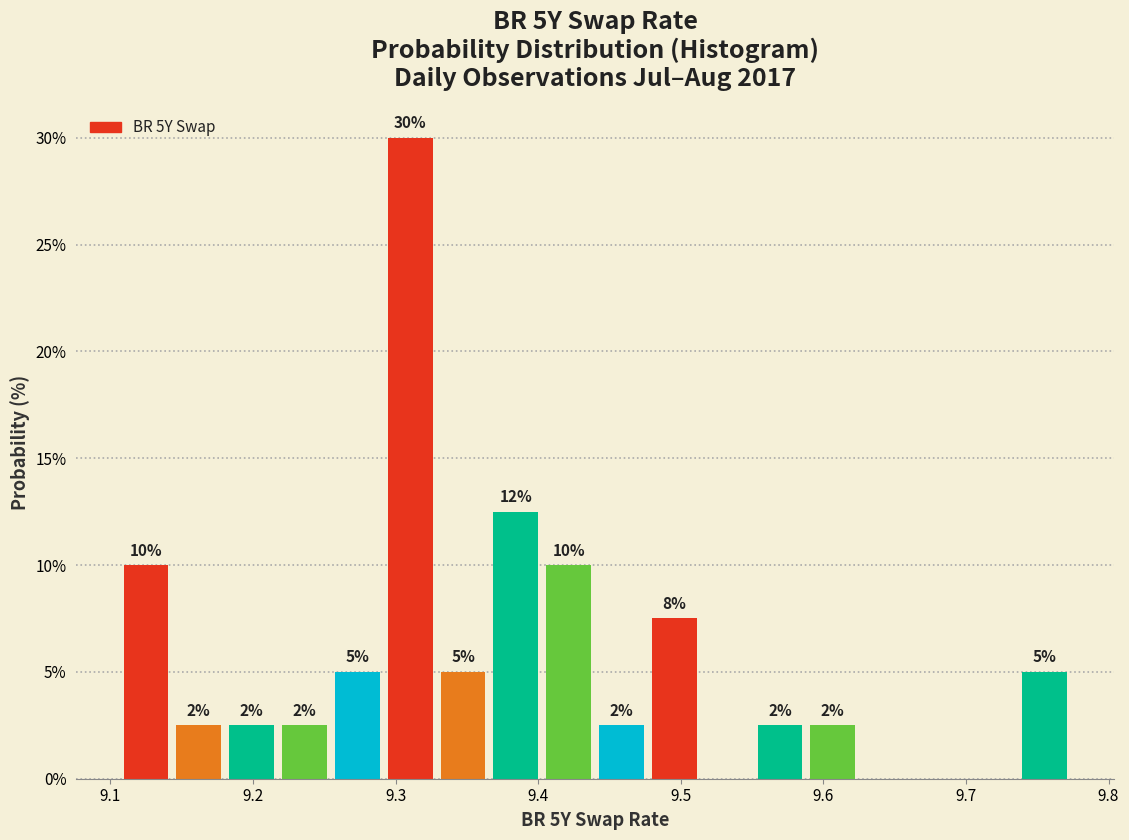

Read against the x-axis, roughly where is the centre of the tallest bar?

9.31